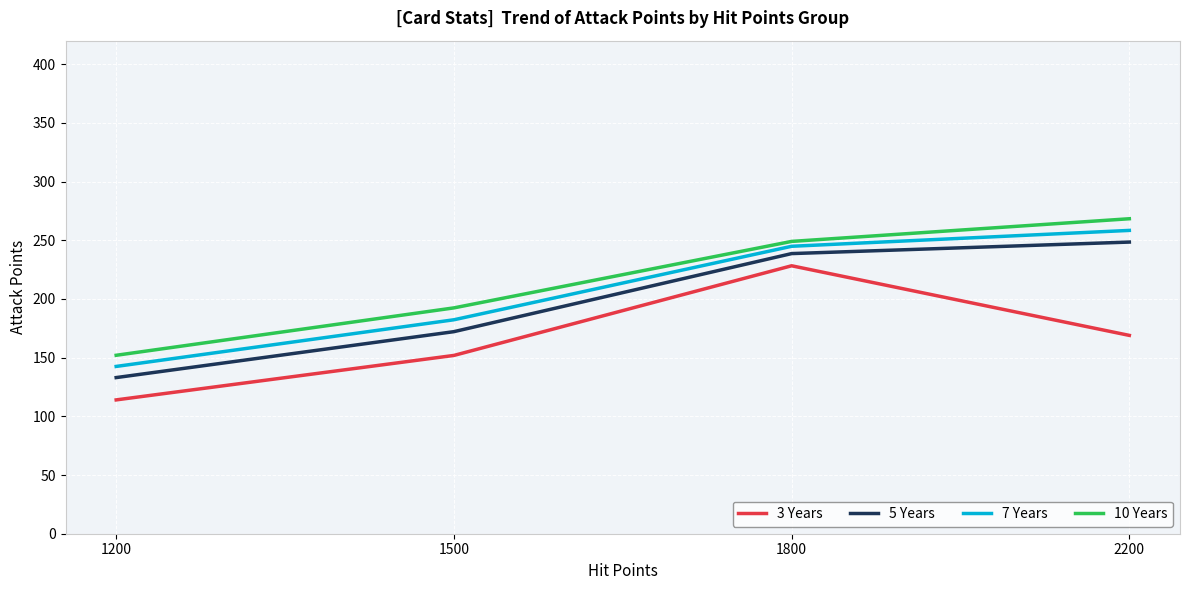

True or false: 7 Years has more than 0 points higher than both neighbors.

False